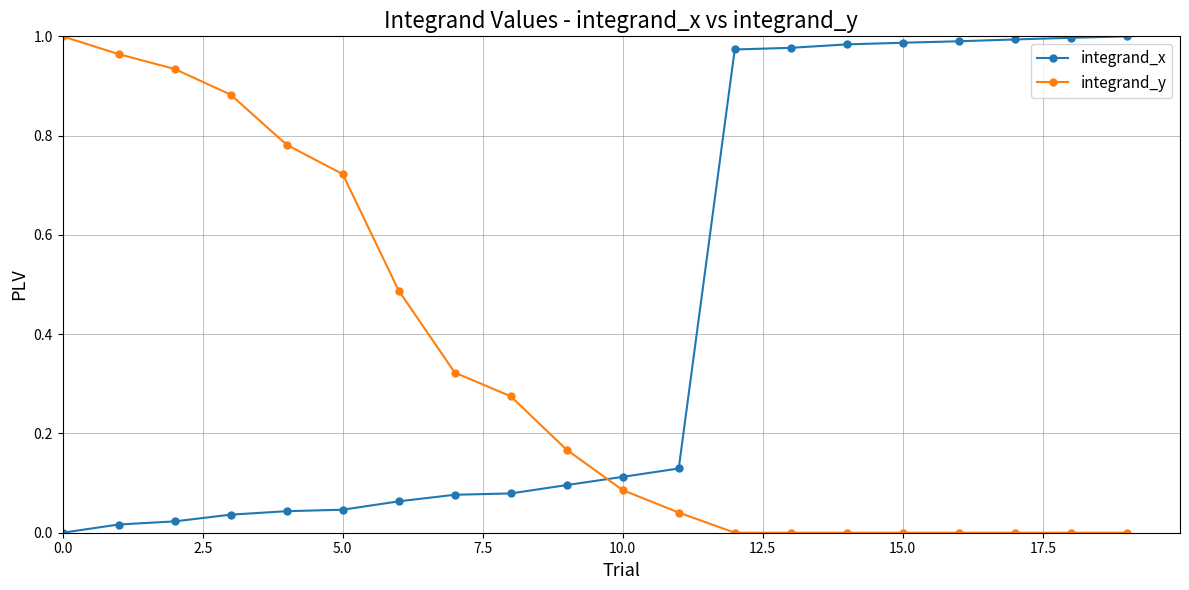

What is the sum of all integrand_x values?

8.6